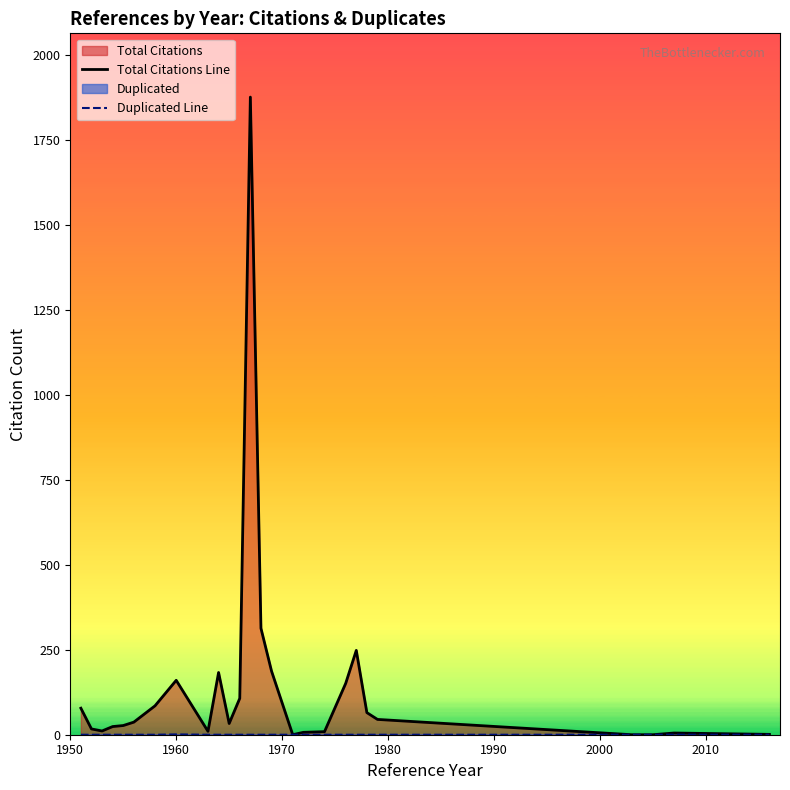

What is the highest value of the Total Citations Line series?

1875